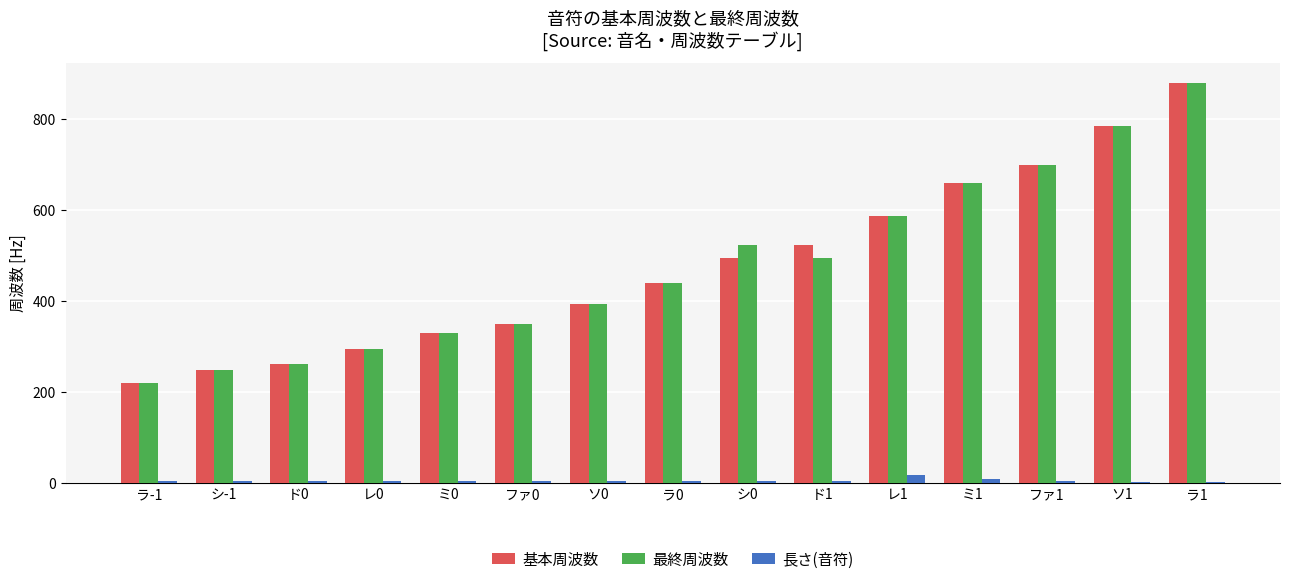

What is the sum of all 長さ(音符) values?

71.0